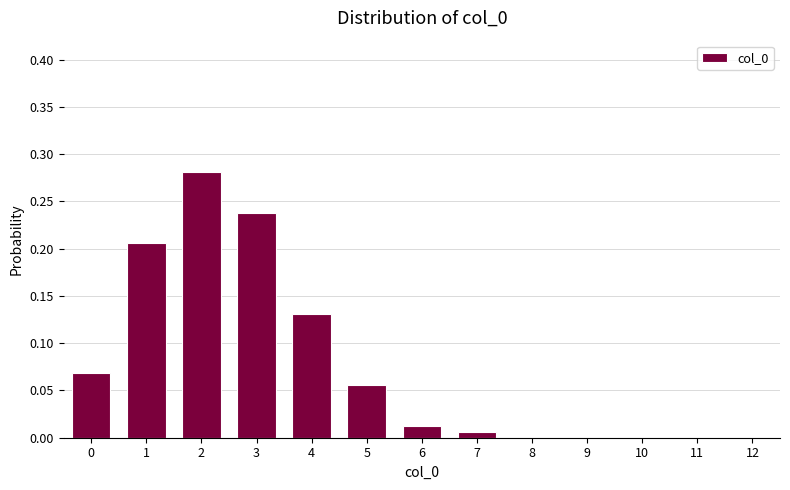

Reading left to right, list every bar in this chart as the range it spans on the x-axis followed by its height. The values are not printed on the chart, so give them approximately, as read against the axis.

-0.5 to 0.5: 0.070
0.5 to 1.5: 0.205
1.5 to 2.5: 0.280
2.5 to 3.5: 0.240
3.5 to 4.5: 0.130
4.5 to 5.5: 0.055
5.5 to 6.5: 0.015
6.5 to 7.5: 0.005
7.5 to 8.5: 0
8.5 to 9.5: 0
9.5 to 10.5: 0
10.5 to 11.5: 0
11.5 to 12.5: 0